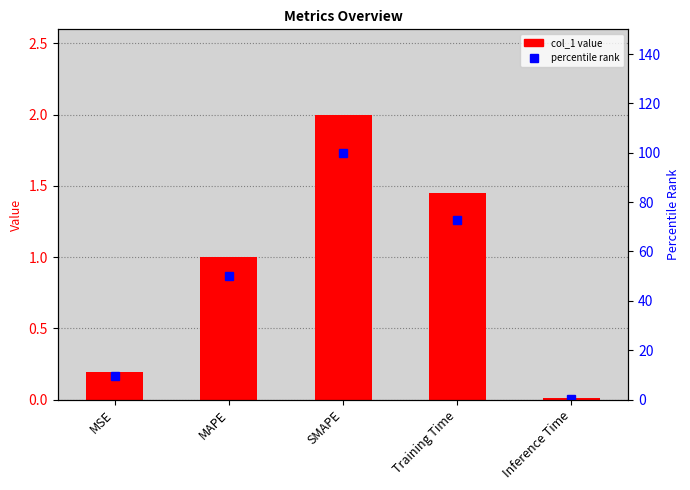

What is the maximum value shown in the chart?

100.0